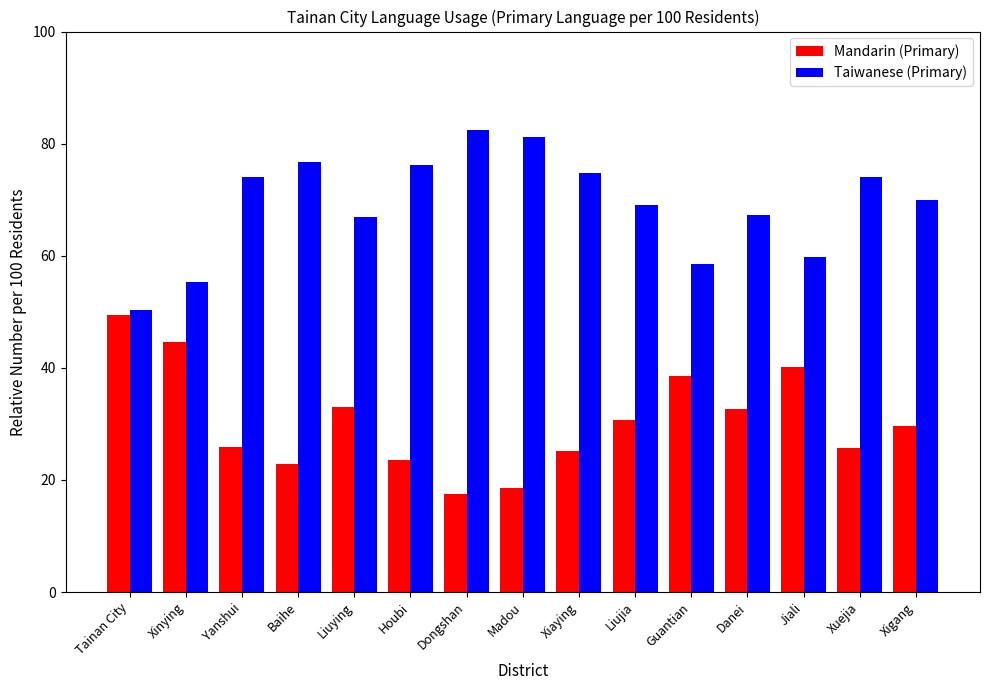

True or false: Taiwanese (Primary) has a value of 28.7 at Xuejia.

False